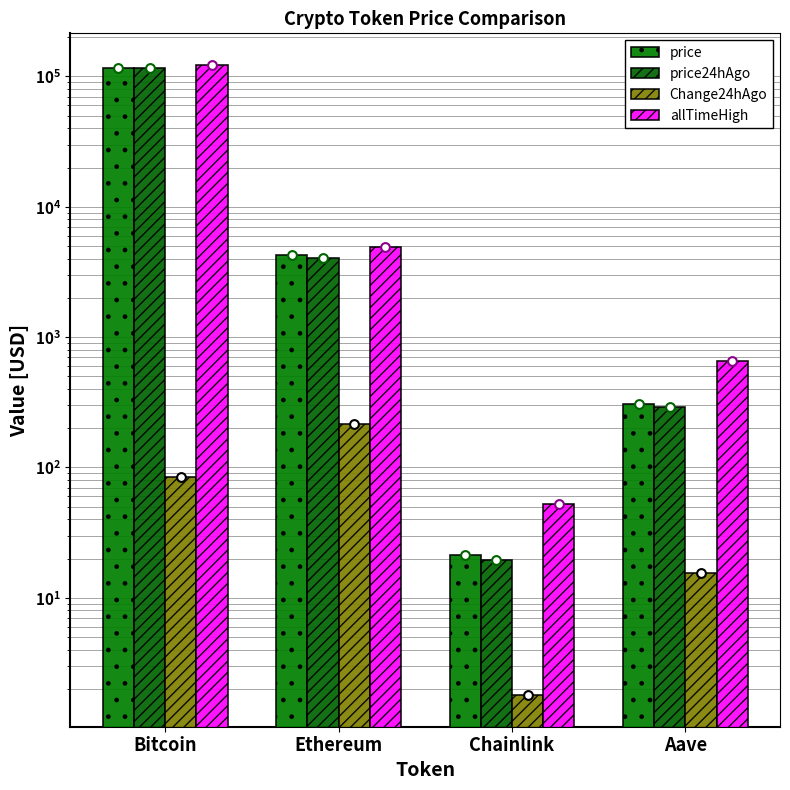

Is the value of price at Aave greater than the value of price24hAgo at Ethereum?

No